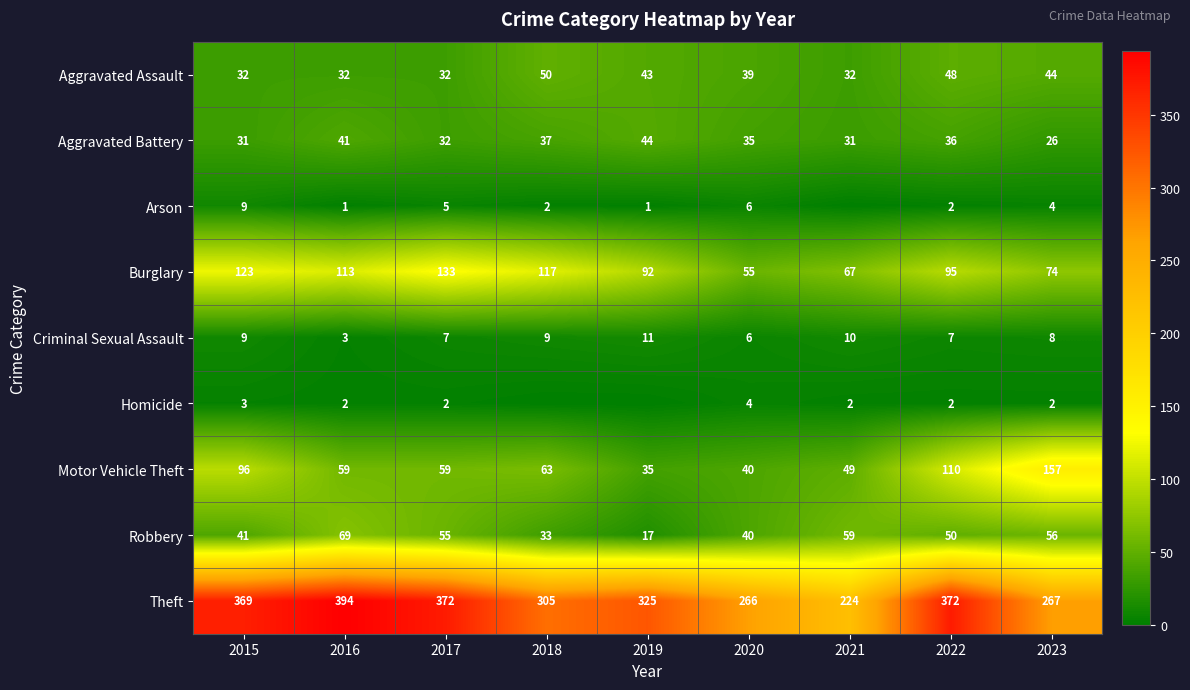

Read the Theft value at 2016, to the nearest 50.

400